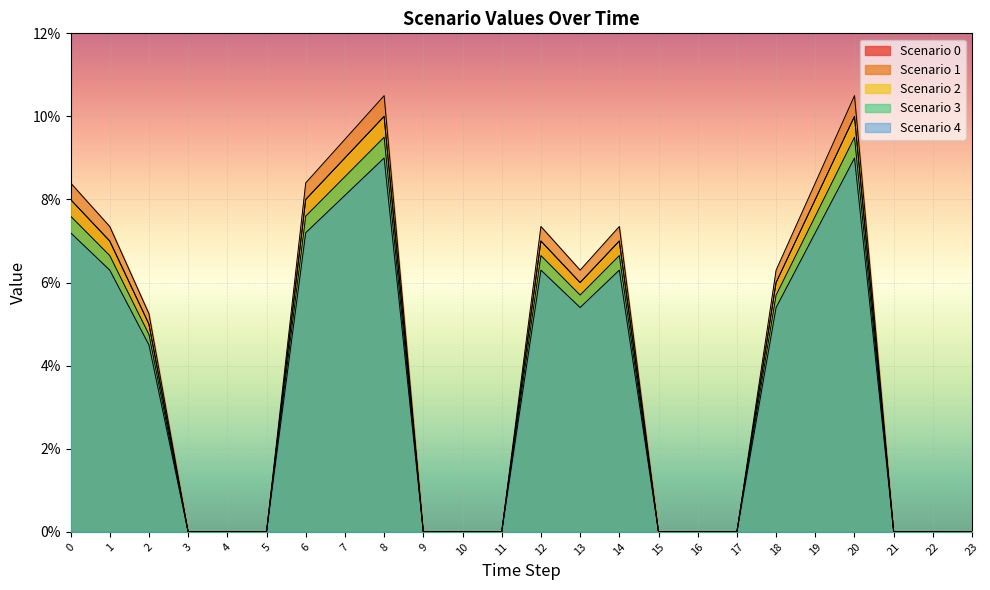

At which label does Scenario 2 reach its minimum?

3